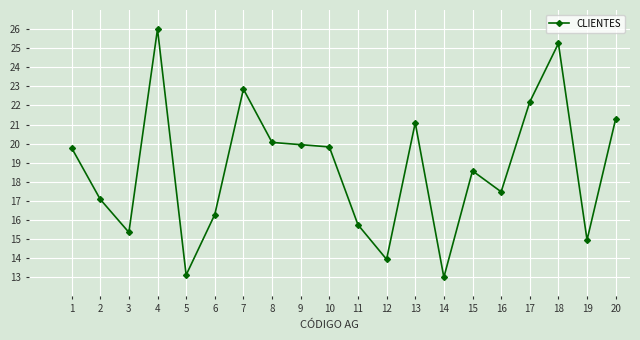

How many series are shown in this chart?

1